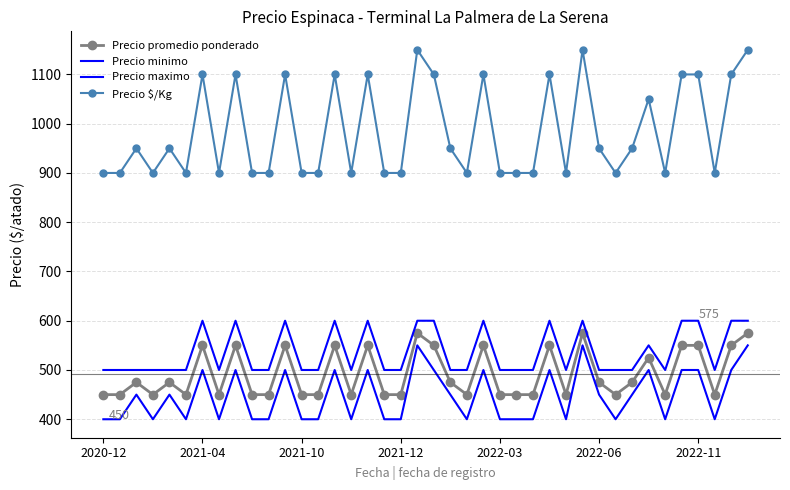

Rank the categories by Precio $/Kg value from lowest to highest.

2020-12, 2021-04, 2021-12, 2022-06, 7, 9, 10, 12, 13, 15, 17, 18, 22, 24, 25, 26, 28, 31, 34, 37, 2021-10, 2022-03, 21, 30, 32, 33, 2022-11, 8, 11, 14, 16, 20, 23, 27, 35, 36, 38, 19, 29, 39